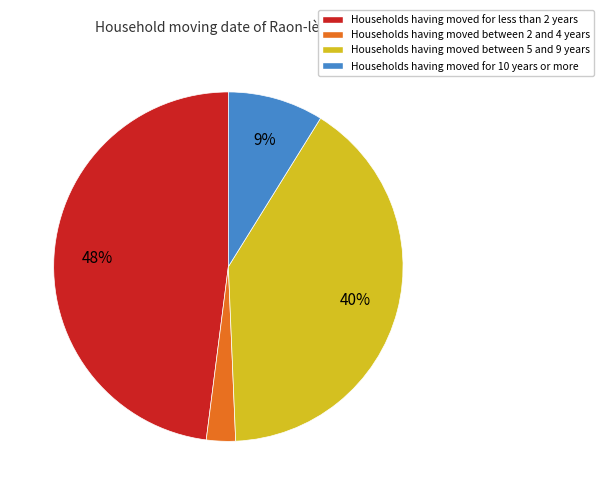

Do Households having moved between 5 and 9 years and Households having moved for less than 2 years together represent more than half of the pie?

Yes